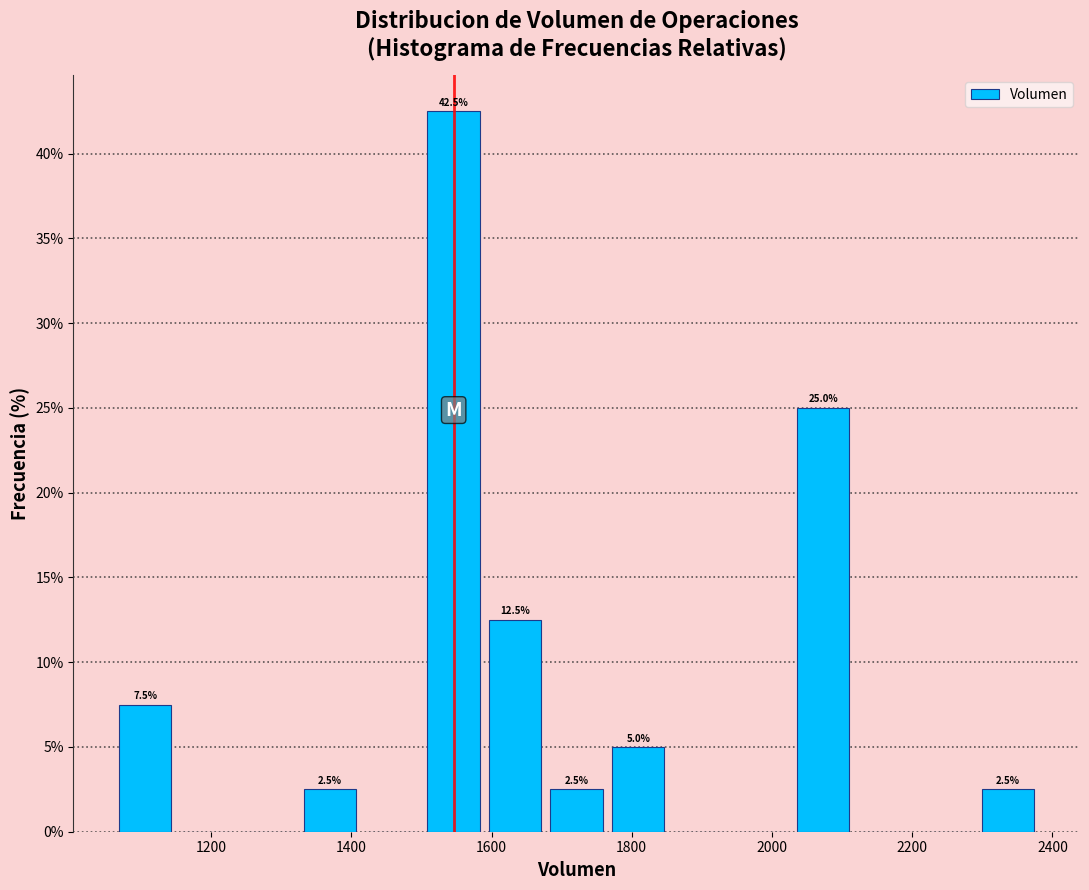

Over which range of the x-axis is the bar tallest?

1500 to 1580